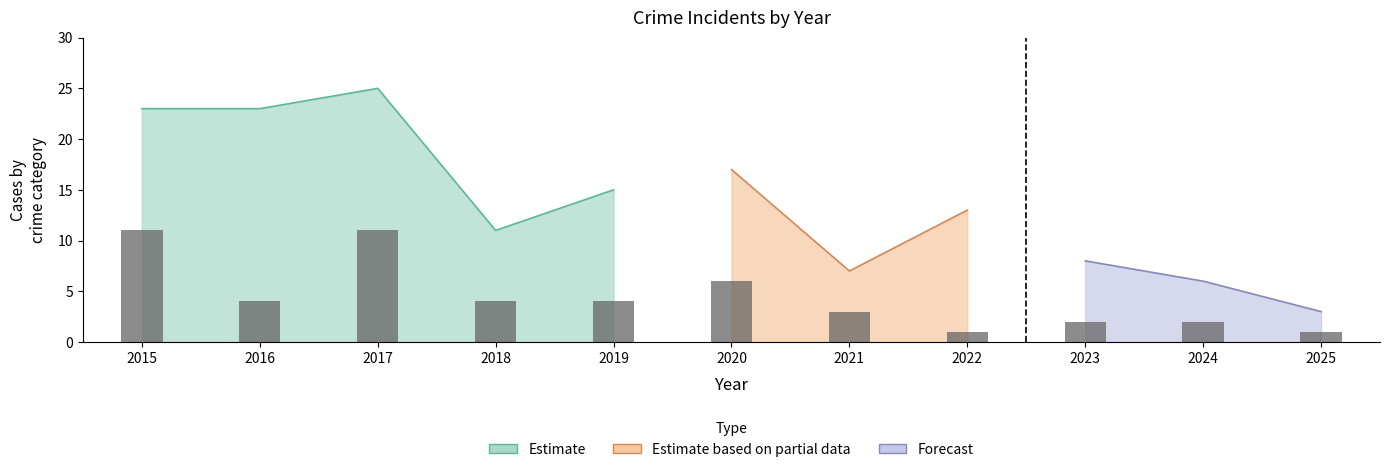

Between 2018 and 2015, which is larger?

2015